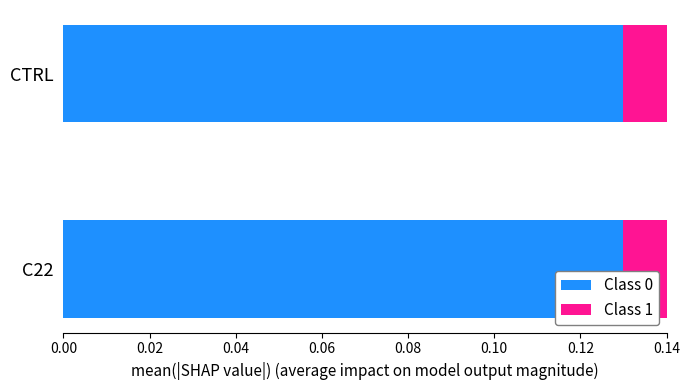

What is the value of the Class 0 bar at the 2nd from the left?

0.1